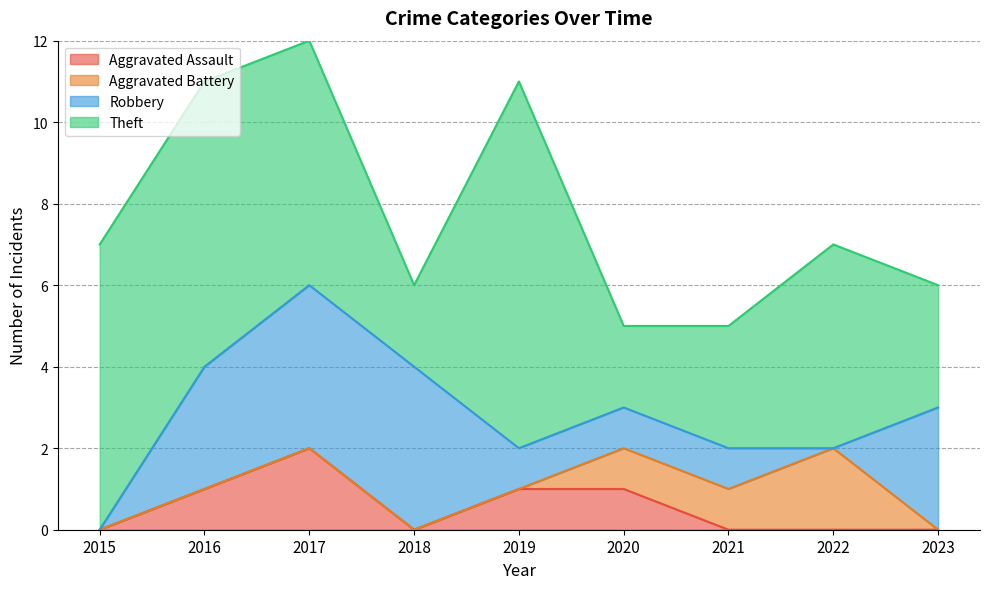

How many categories are shown in the chart?

9